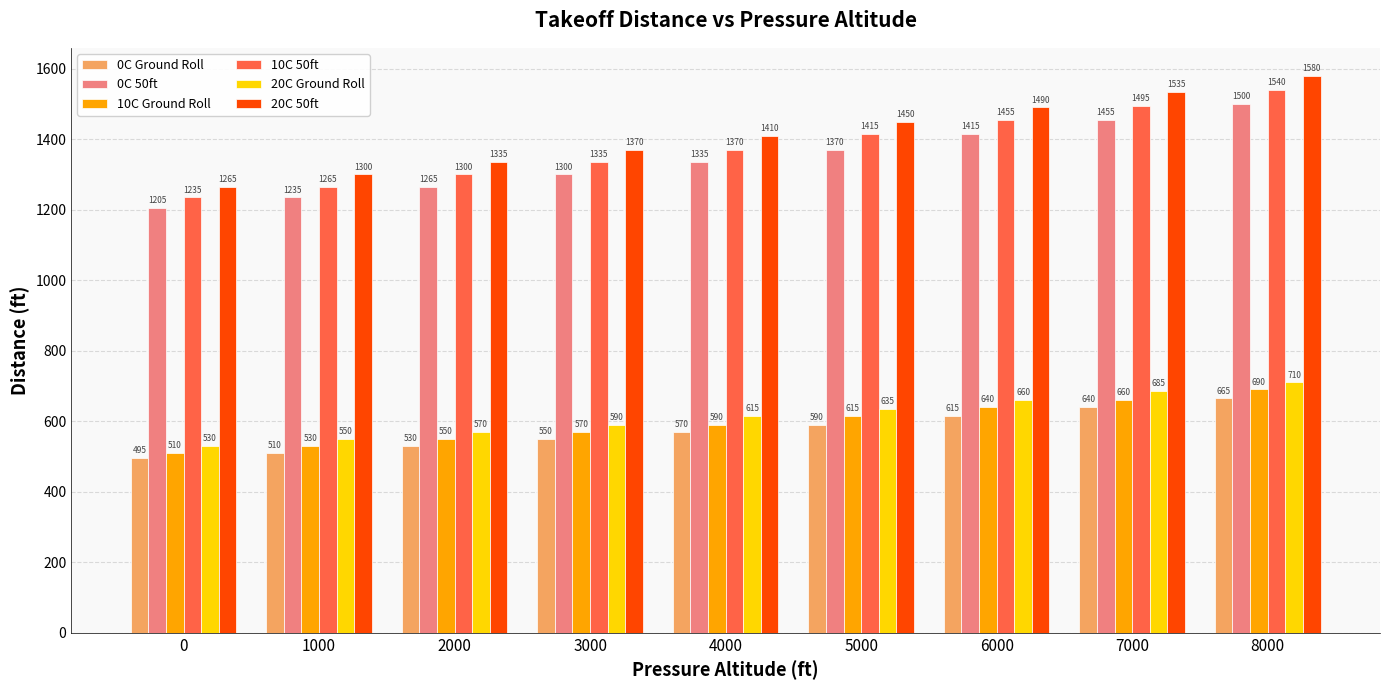

What is the difference between the maximum and minimum values in the 0C 50ft series?

295